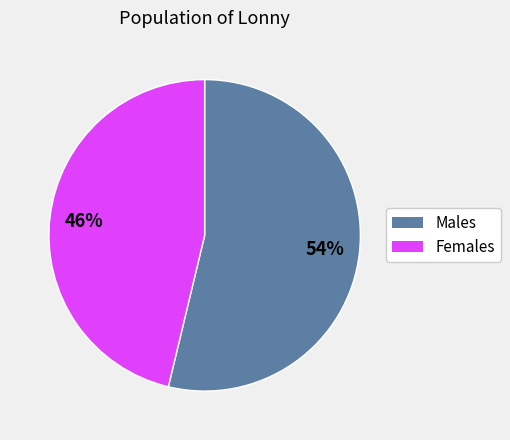

Count the number of slices in the pie.

2